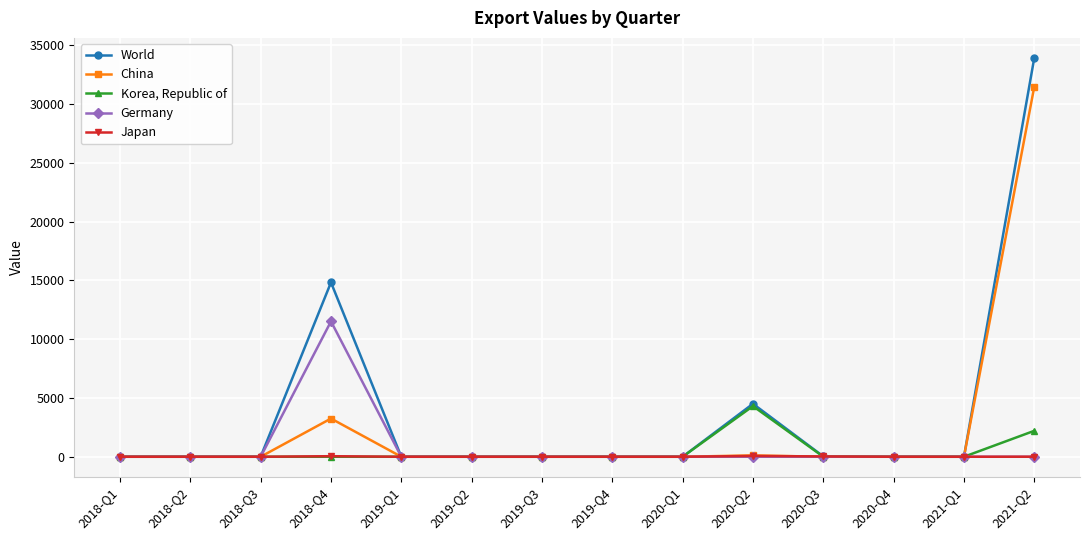

True or false: World has more than 1 interior local peaks.

True